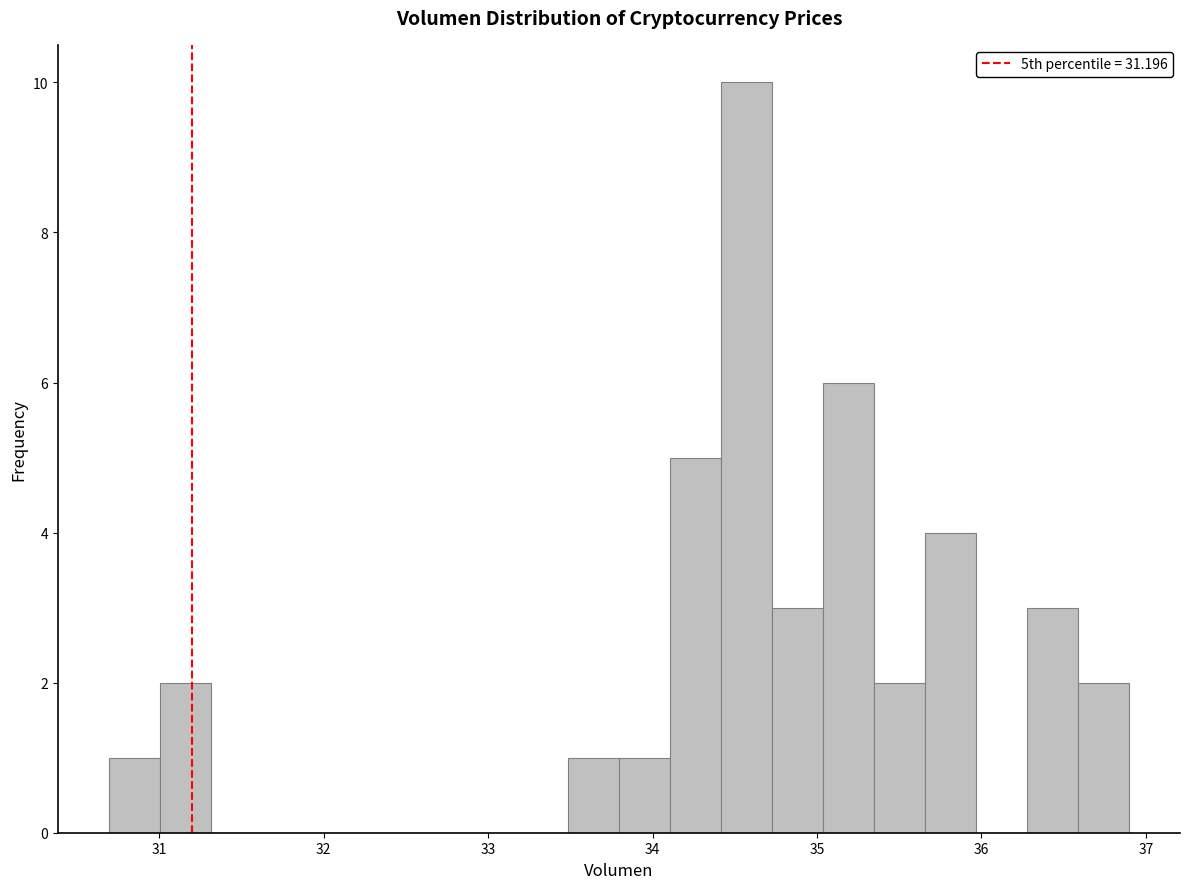

Read against the x-axis, roughly where is the centre of the tallest bar?

34.6